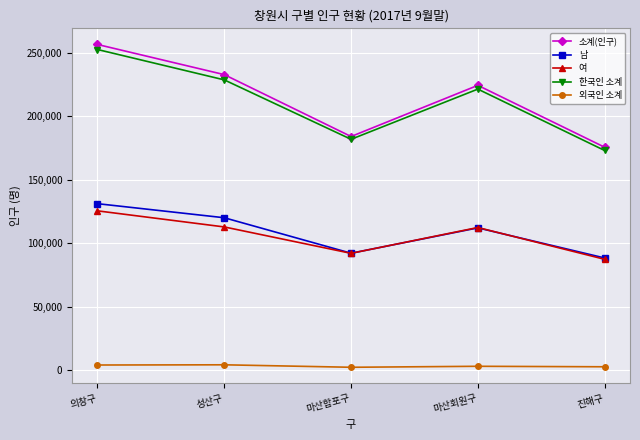

At which label is 소계(인구) closest to 215900?

마산회원구